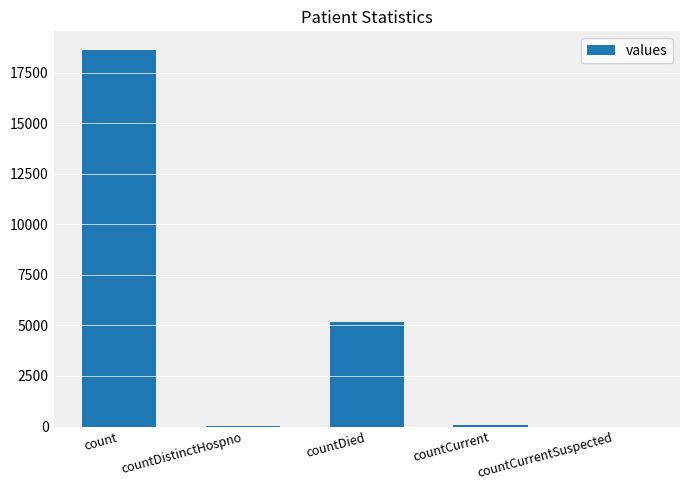

What is the sum of all values?

23867